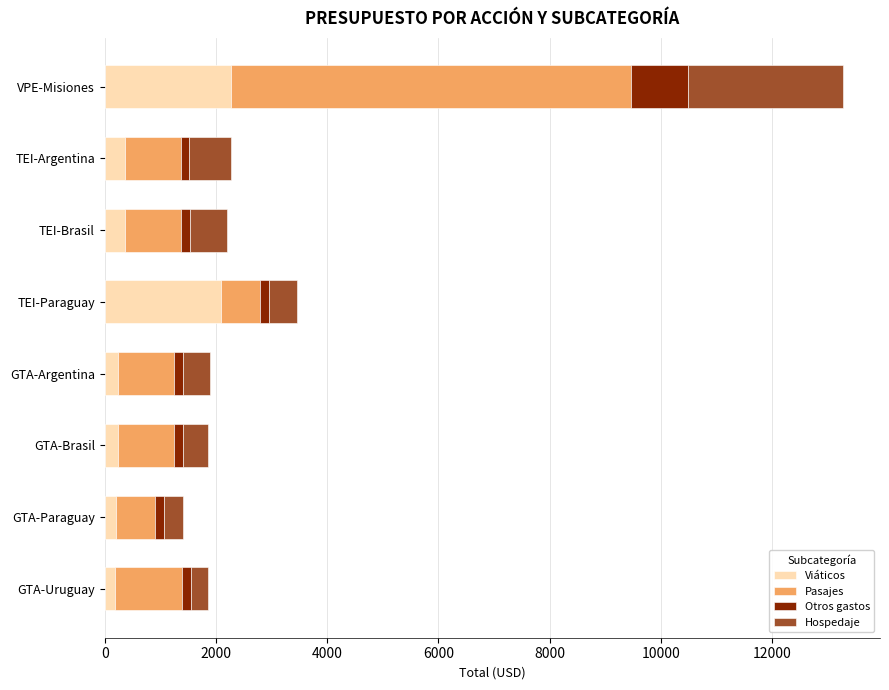

At which category is the sum across all series the highest?

VPE-Misiones